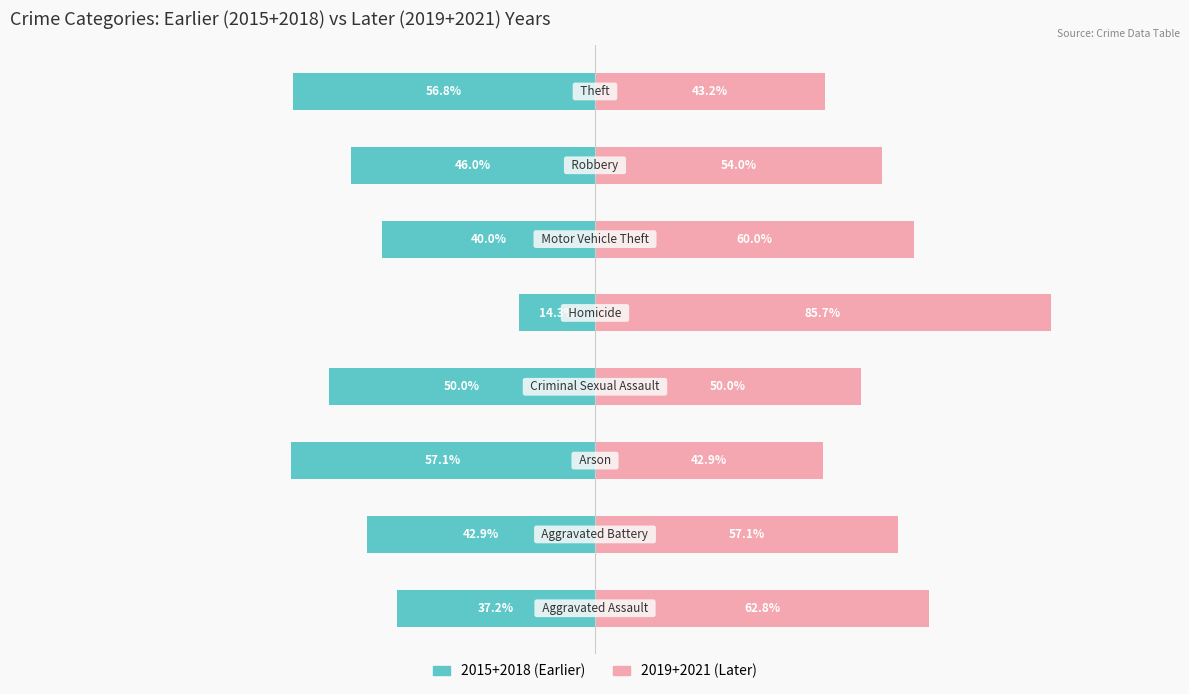

What is the maximum value shown in the chart?

85.7